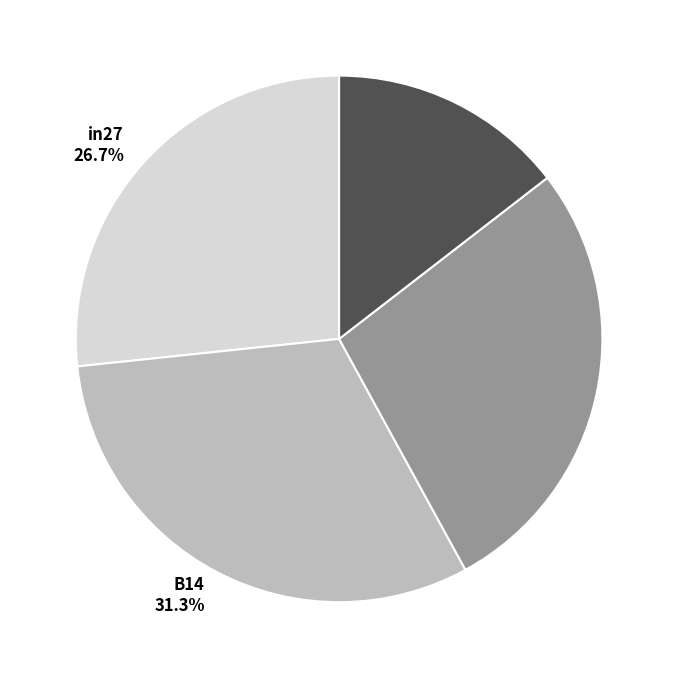

Does any single category account for the majority?

No